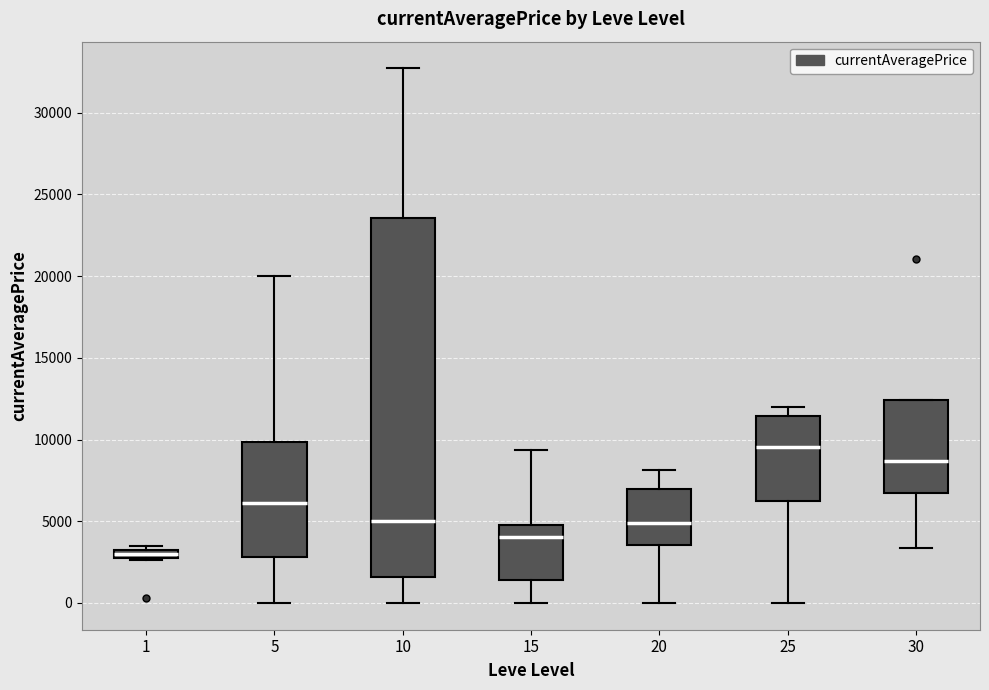

Where does the lower whisker of the box at x = 25 end on the y-axis? The values are not printed on the chart, so give them approximately, as read against the axis.

0